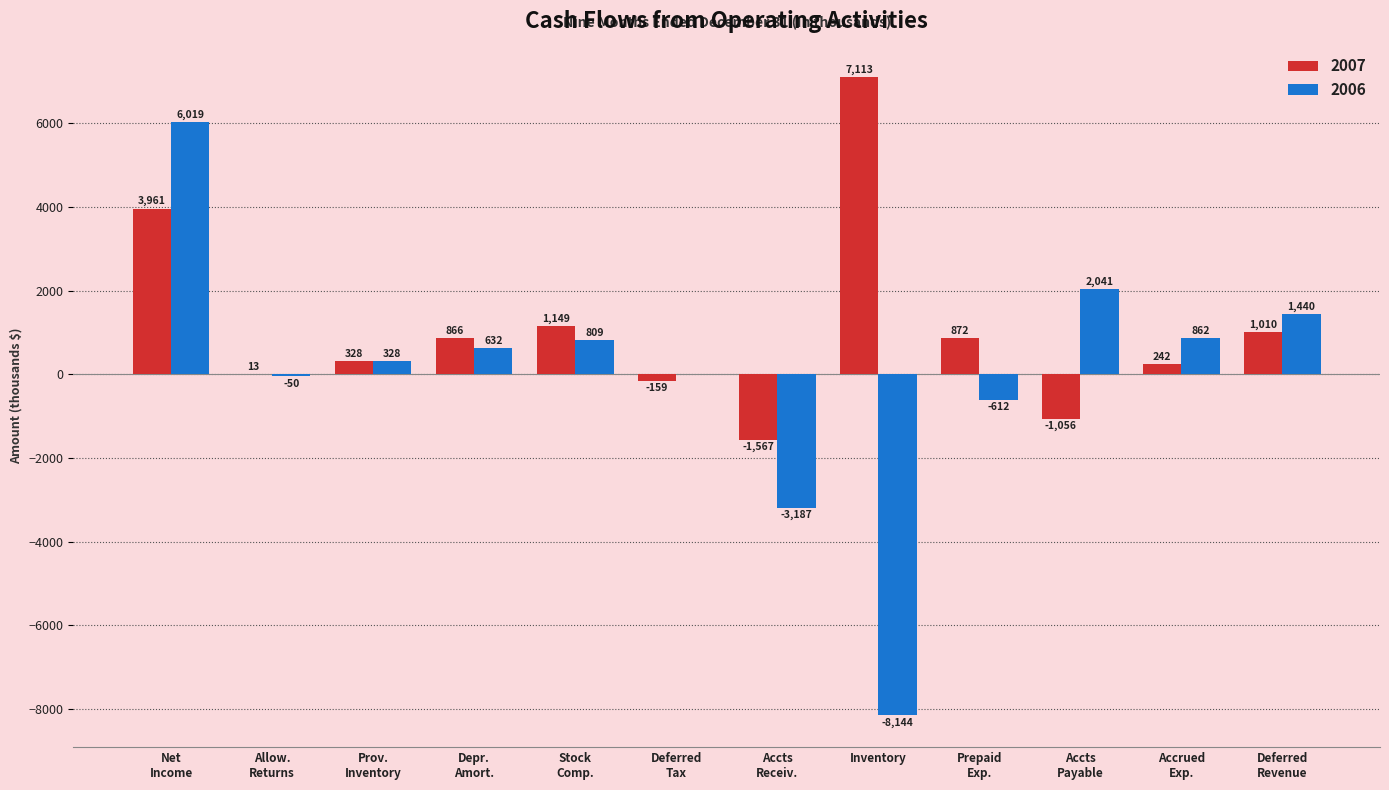

What is the sum of all 2006 values?

138